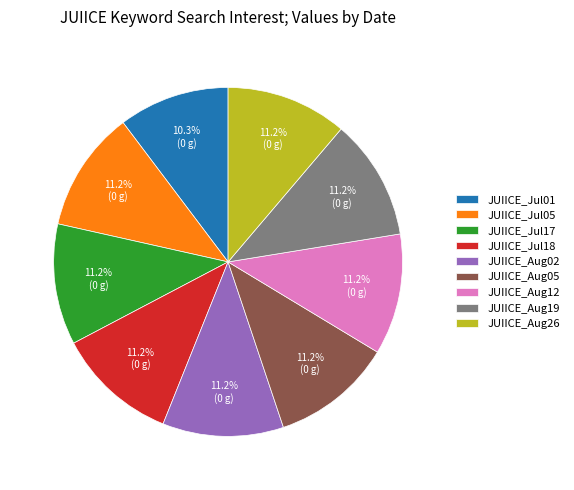

What is the smallest slice in the pie chart?

JUIICE_Jul01